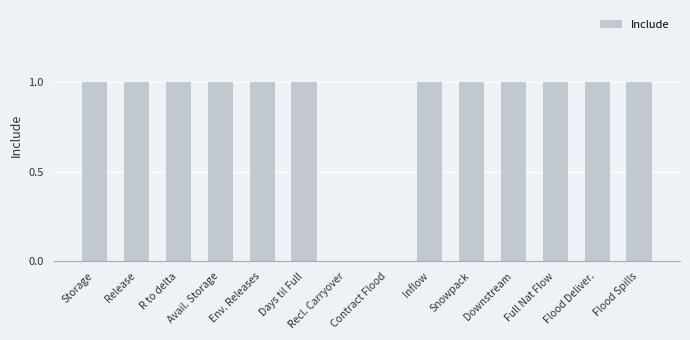

Approximately how many times larger is the value at Flood Spills compared to Env. Releases?

1.0